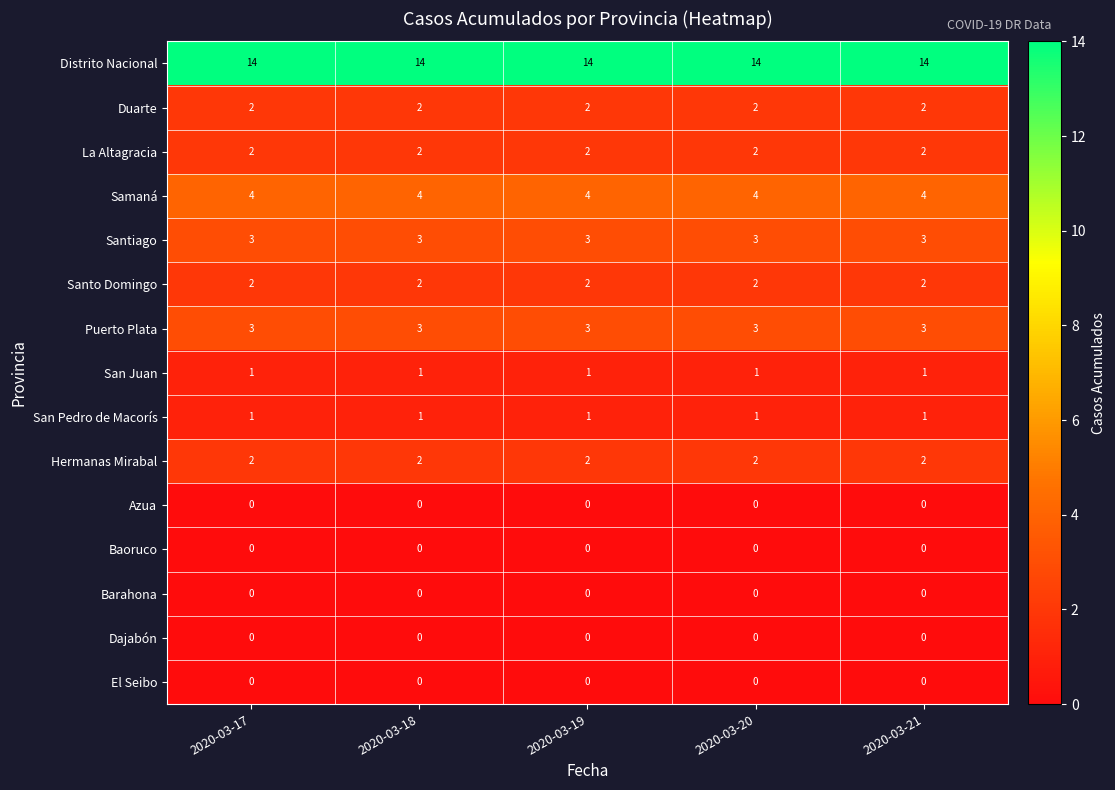

Which series has the largest total across all categories?

Distrito Nacional